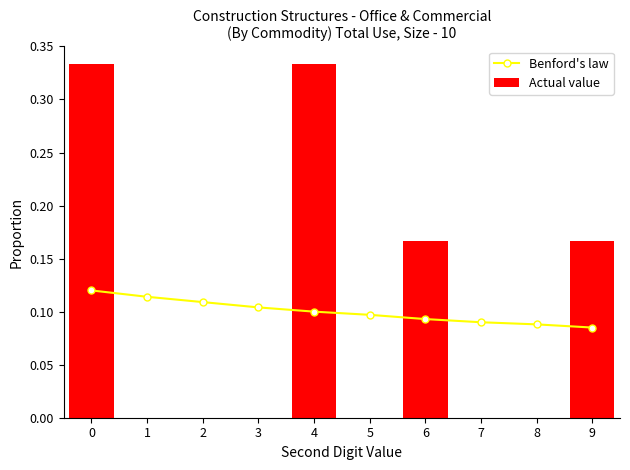

Reading left to right, what are all the values shown in this chart?

Benford's law: 0=0.1	1=0.1	2=0.1	3=0.1	4=0.1	5=0.1	6=0.1	7=0.1	8=0.1	9=0.1
Actual value: 0=0.3	1=0.0	2=0.0	3=0.0	4=0.3	5=0.0	6=0.2	7=0.0	8=0.0	9=0.2